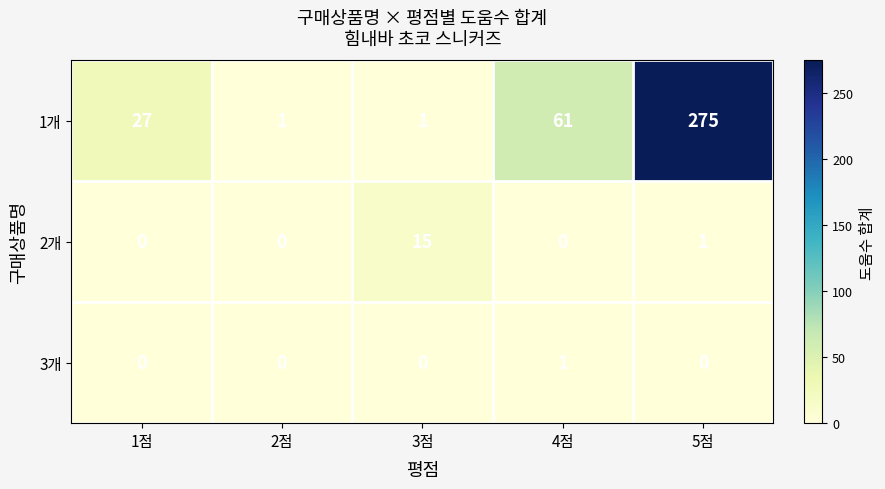

How many distinct data groups are displayed?

3